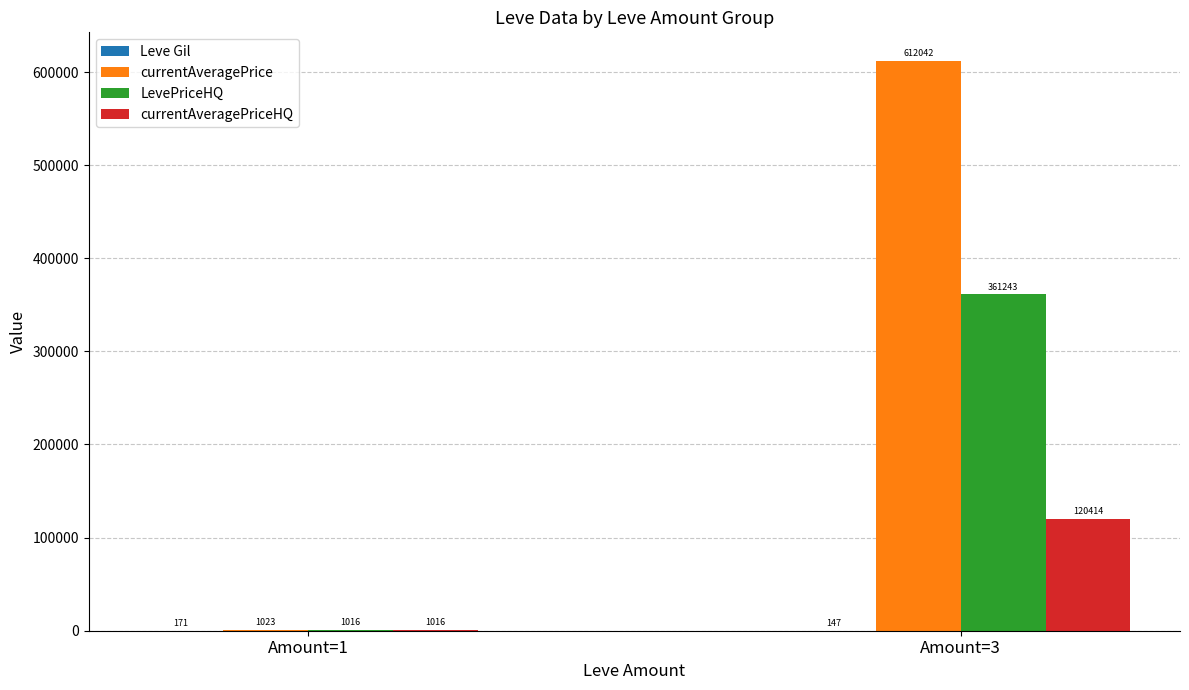

What is the greatest value displayed?

612042.0